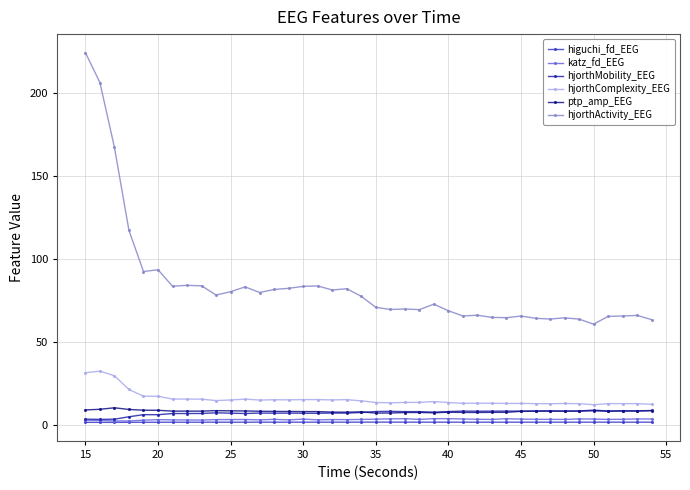

Count the number of categories in the chart.

40